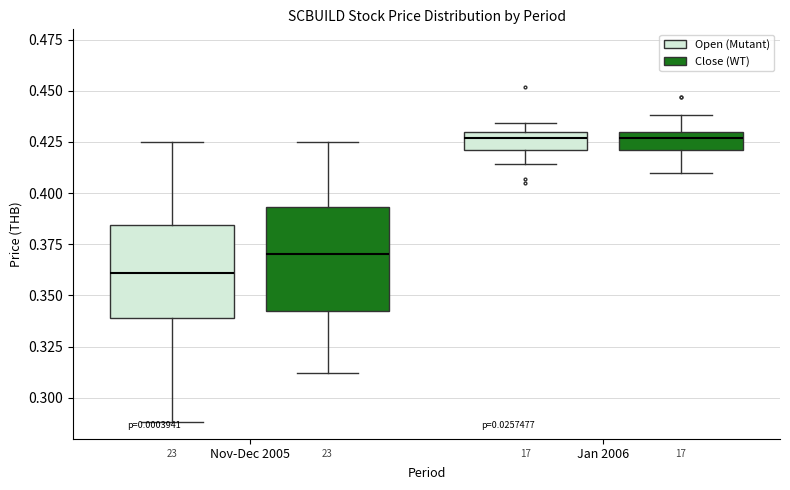

Reading left to right, read every box against the y-axis: the position of its median line, the range the box covers, and the ends of its whiskers. The values are not printed on the chart, so give them approximately, as read against the axis.

Nov-Dec 2005 (Open (Mutant)): median 0.360, box 0.340 to 0.385, whiskers 0.290 to 0.425
Nov-Dec 2005 (Close (WT)): median 0.370, box 0.345 to 0.395, whiskers 0.310 to 0.425
Jan 2006 (Open (Mutant)): median 0.425, box 0.420 to 0.430, whiskers 0.415 to 0.435
Jan 2006 (Close (WT)): median 0.425, box 0.420 to 0.430, whiskers 0.410 to 0.440